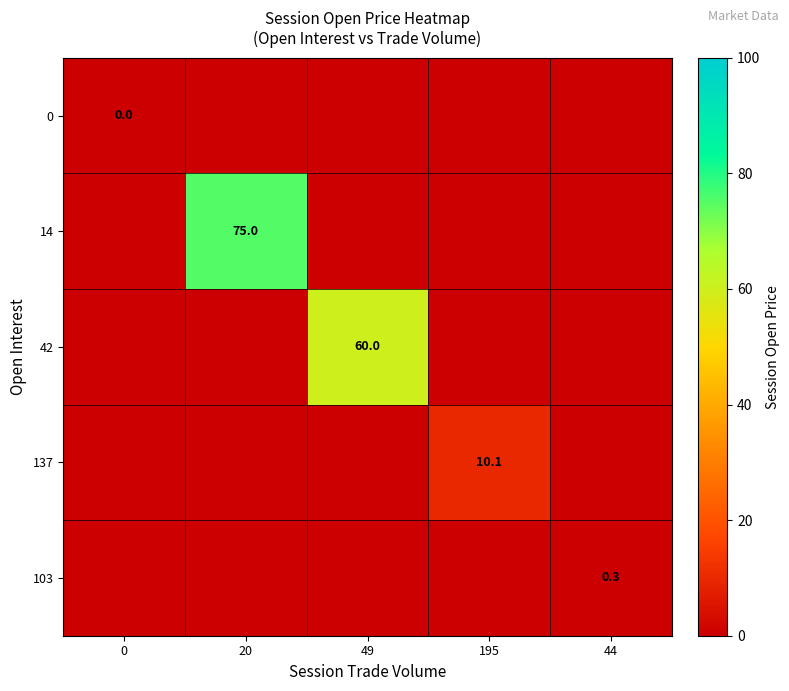

The value of 14 at 20 is 75.0. True or false?

True